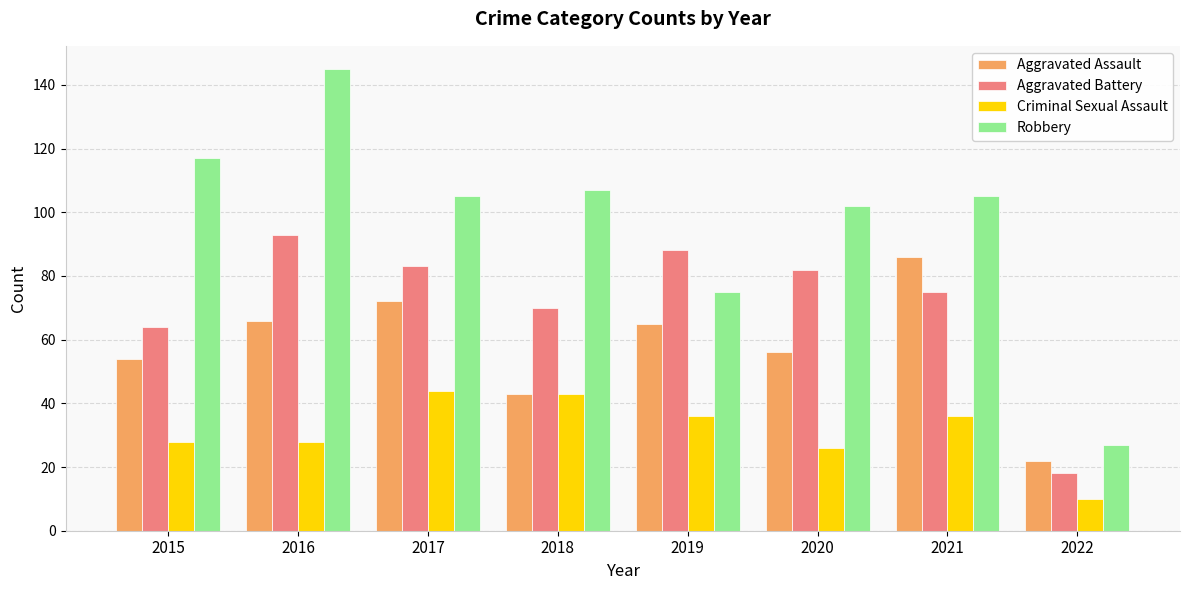

Is the value of Aggravated Assault at 2016 greater than the value of Robbery at 2021?

No